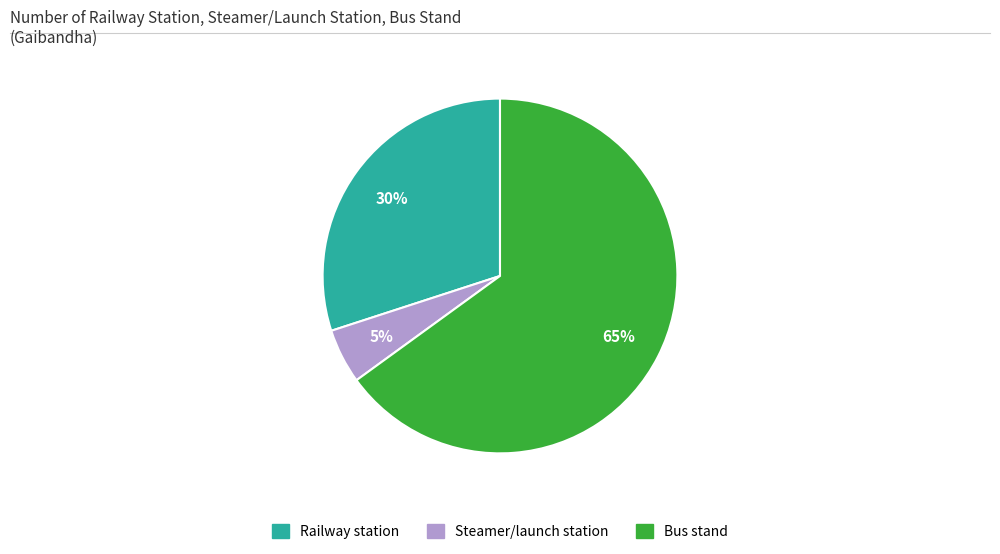

To the nearest percent, what is the average slice percentage?

33%